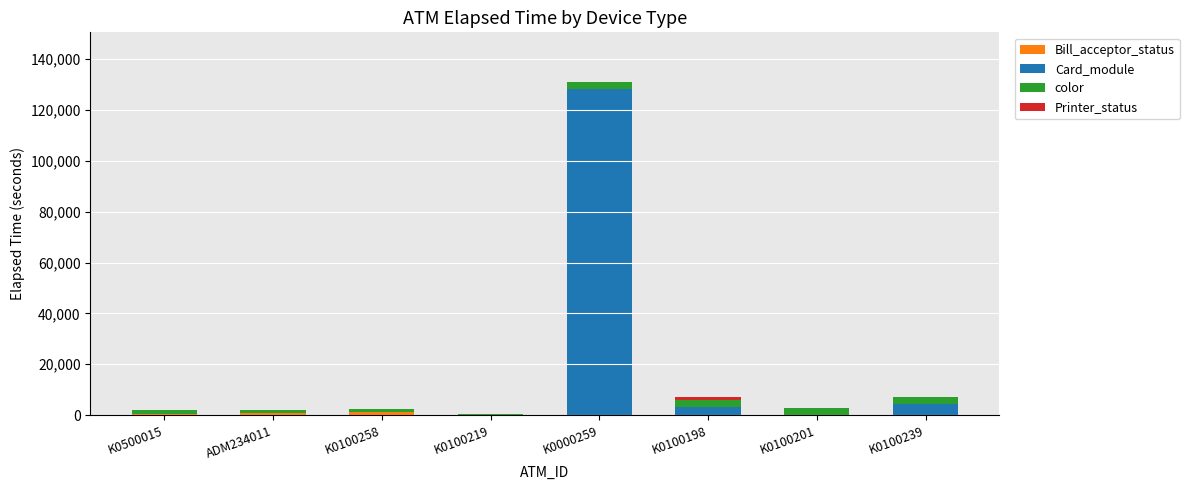

At which category is the sum across all series the highest?

K0000259